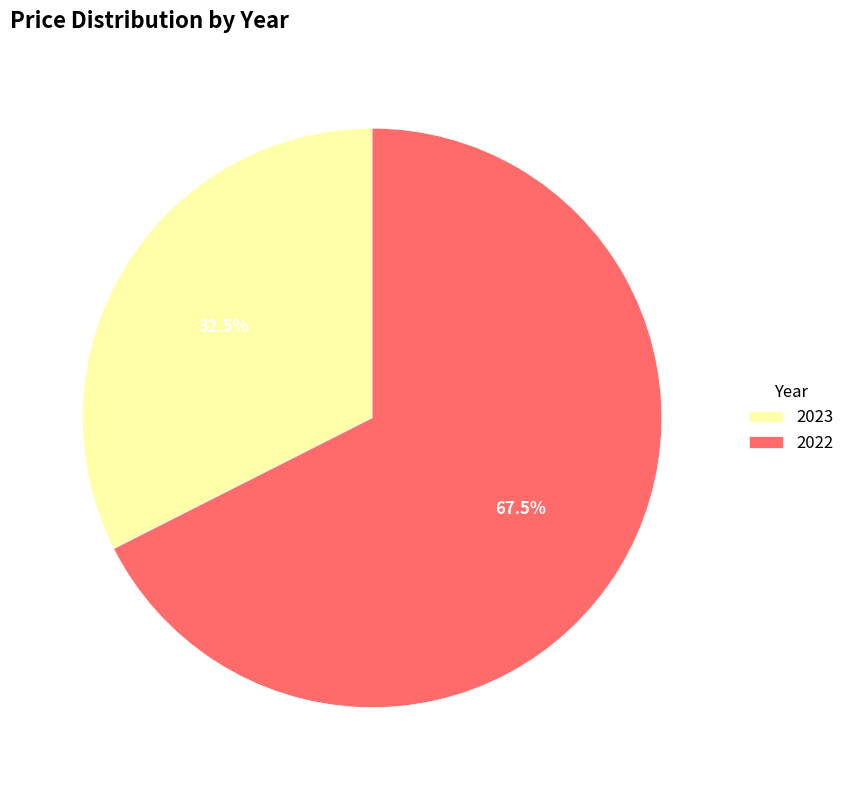

Which slice is the smallest?

2023